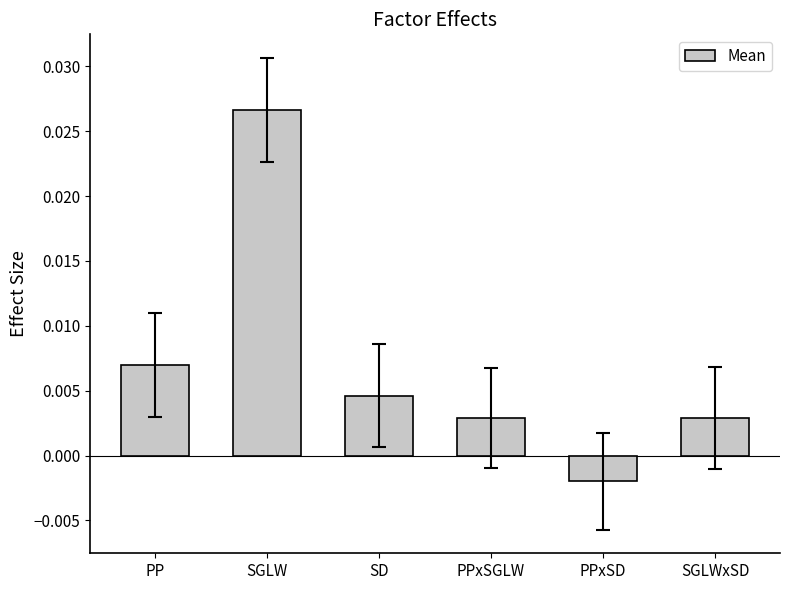

Where does the data first go above 0?

PP